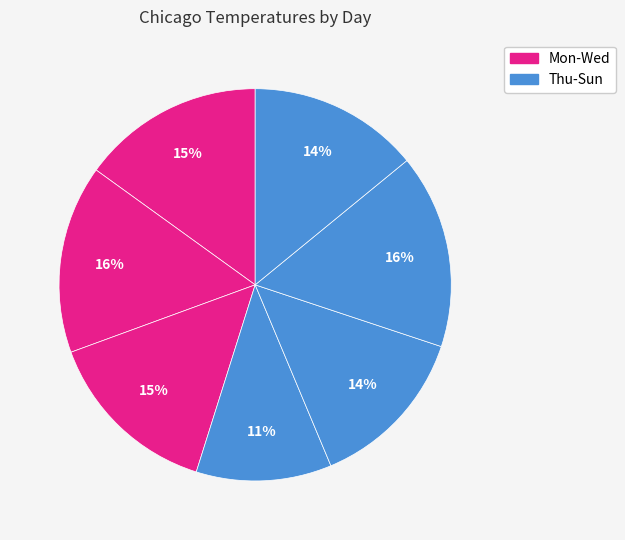

How many slices are in this pie chart?

7